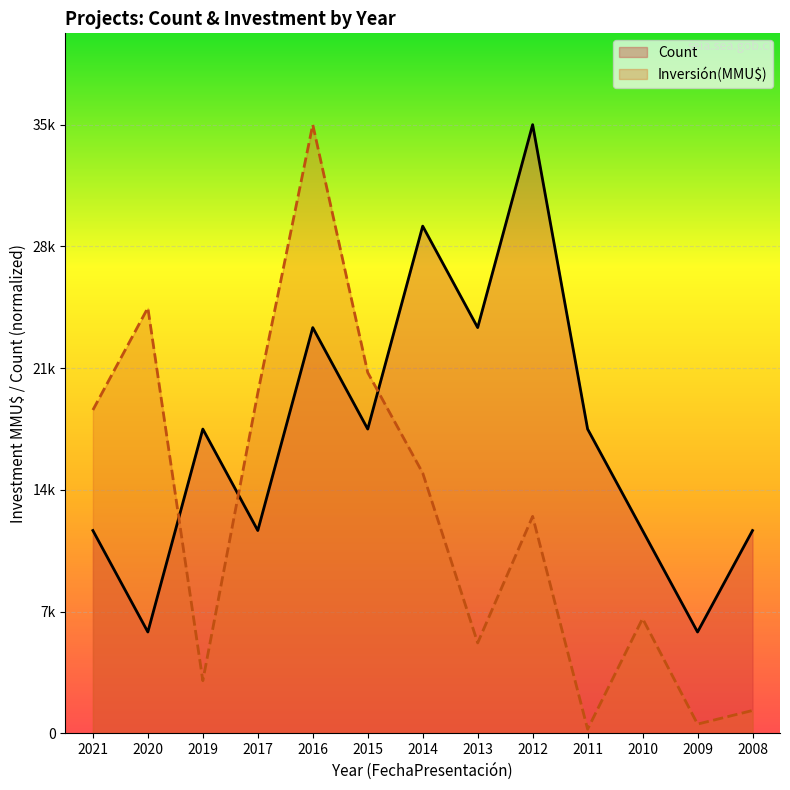

Rank the series by their maximum value, from highest to lowest.

Count, Inversión(MMU$)